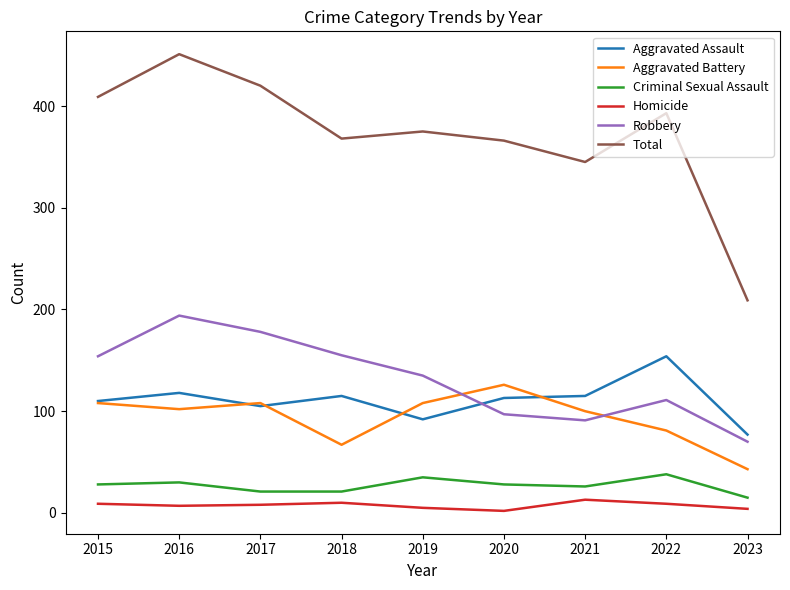

Where do Aggravated Battery and Robbery first cross each other?

2019 and 2020